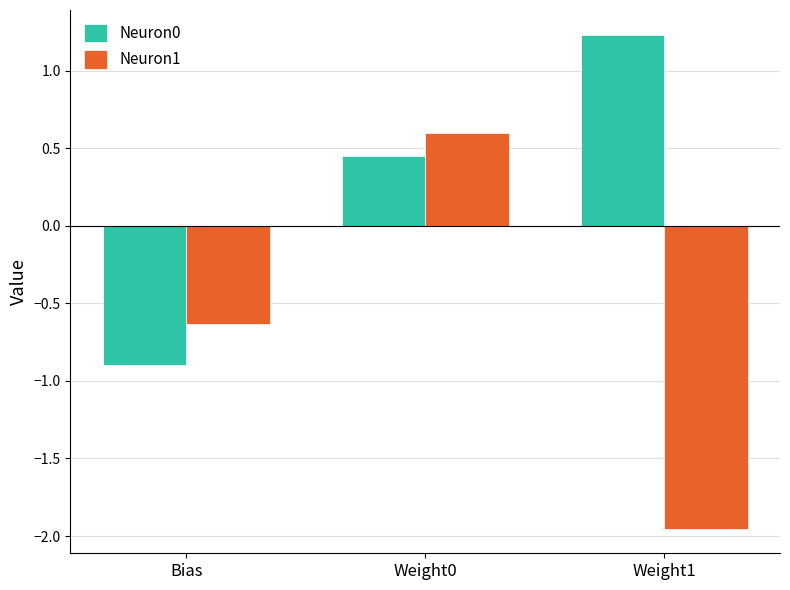

How many categories are shown in the chart?

3